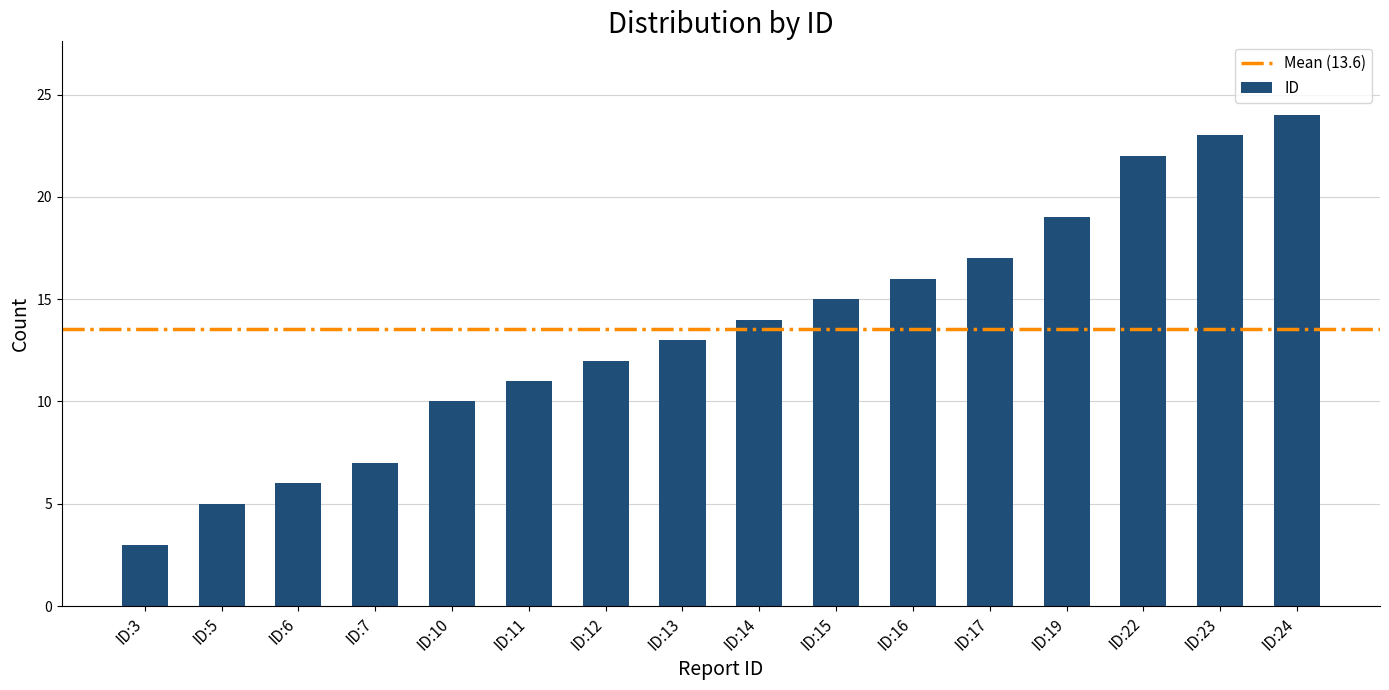

Does the chart contain any negative values?

No